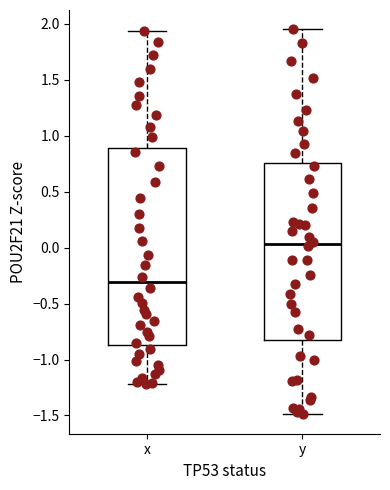

Which box's median line is the lowest?

x